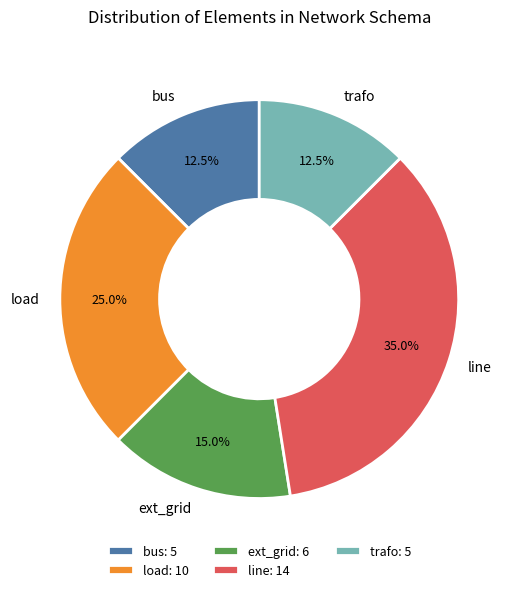

Combined, do line and trafo account for over 50%?

No